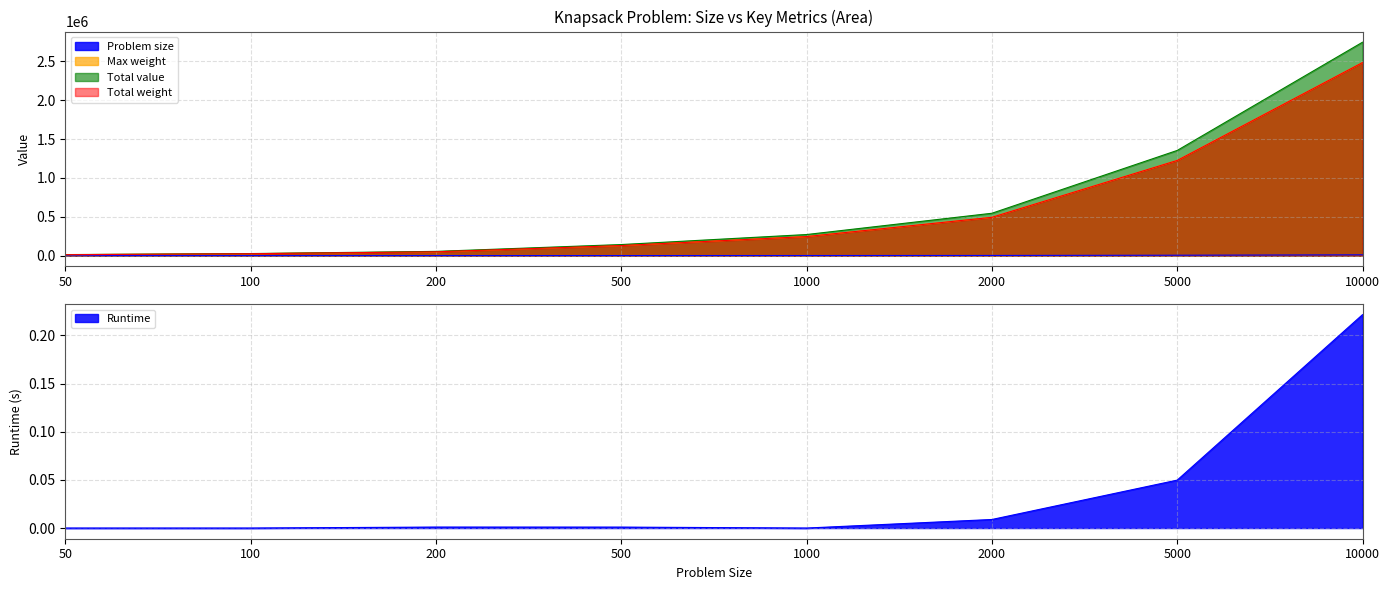

True or false: Max weight has a value of 493039.0 at 2000.

True